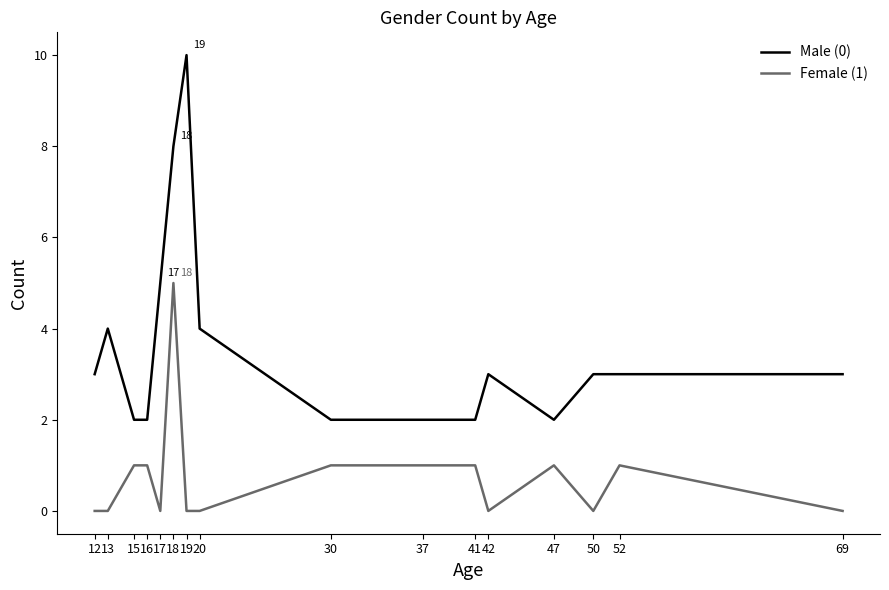

Rank the series at 18 from highest to lowest value.

Male (0), Female (1)